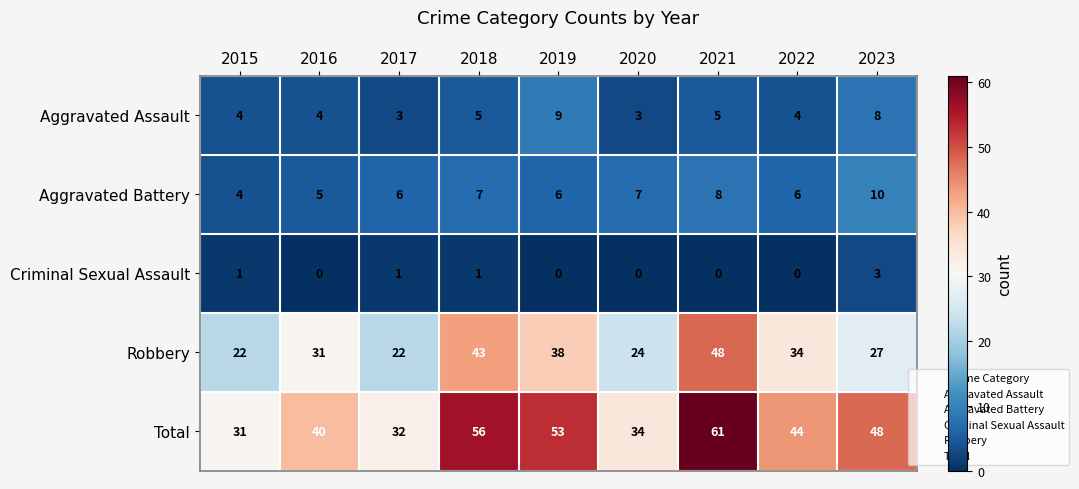

What is the sum of the Robbery values at 2016 and 2018?

74